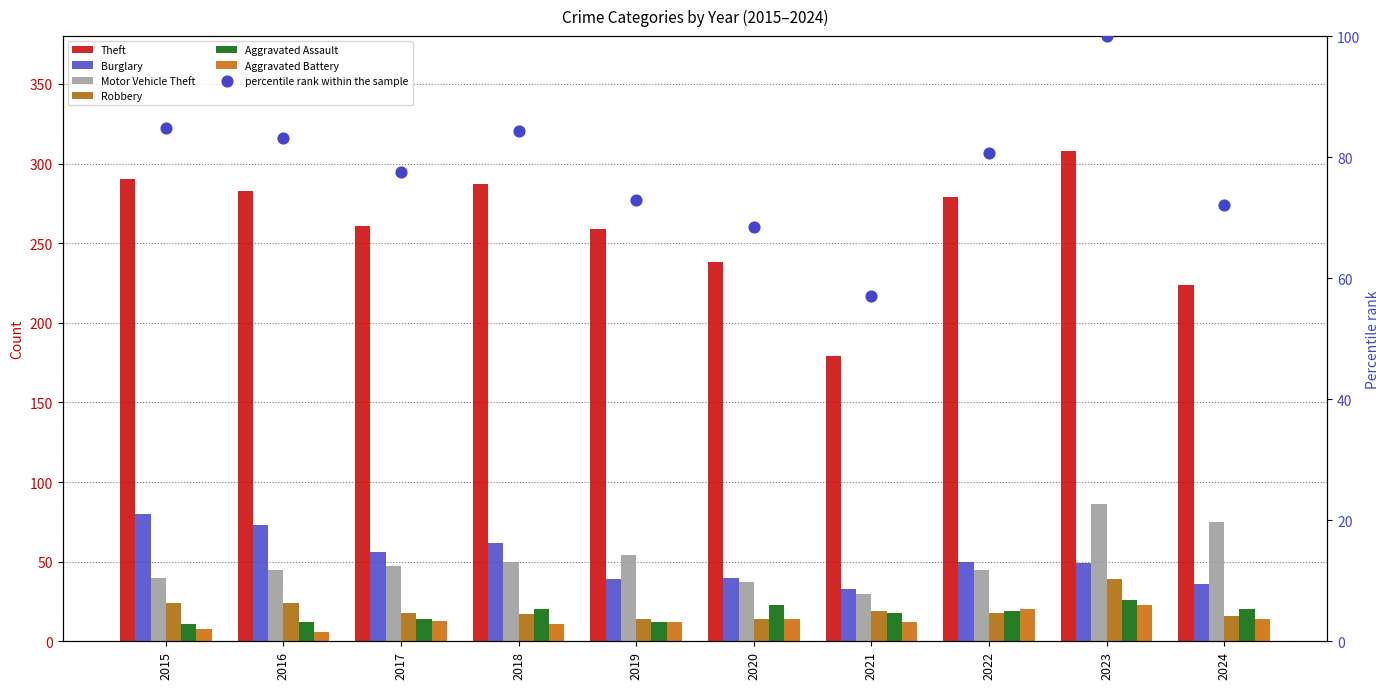

Which series has the largest total across all categories?

Theft